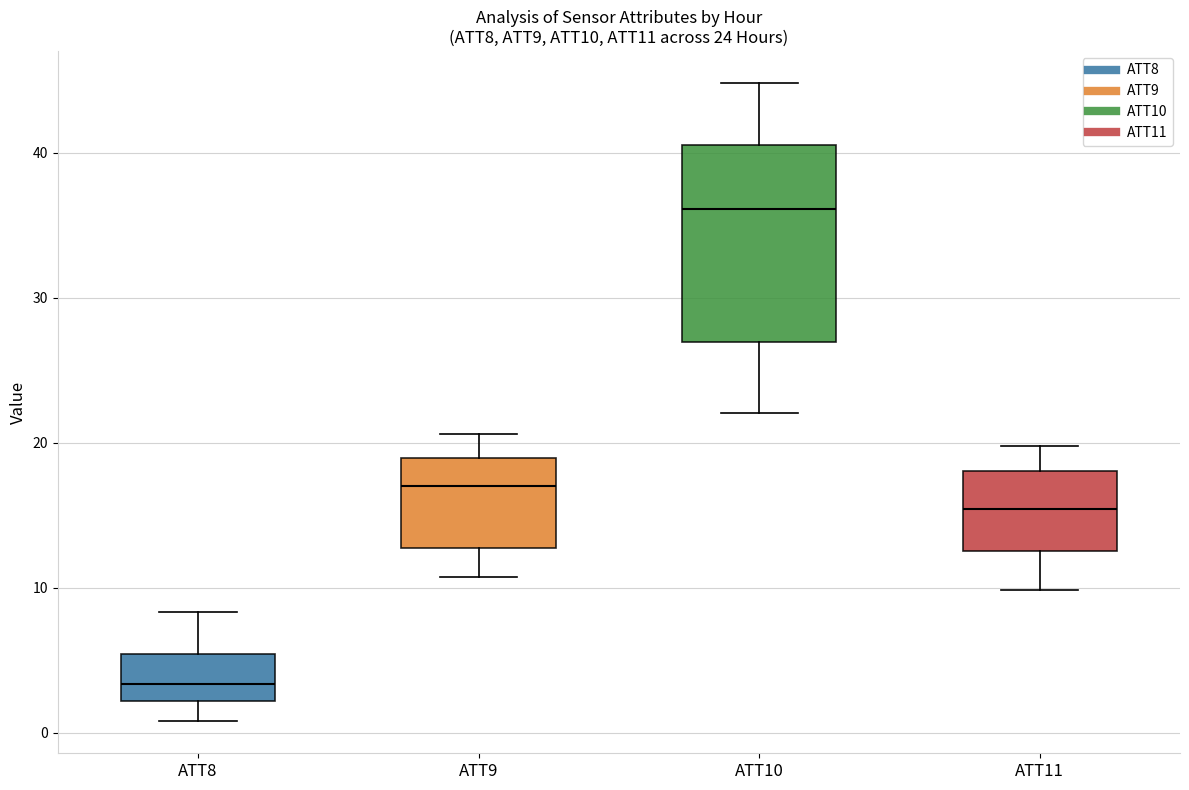

Which box is the tallest, from its lower edge to its upper edge?

ATT10